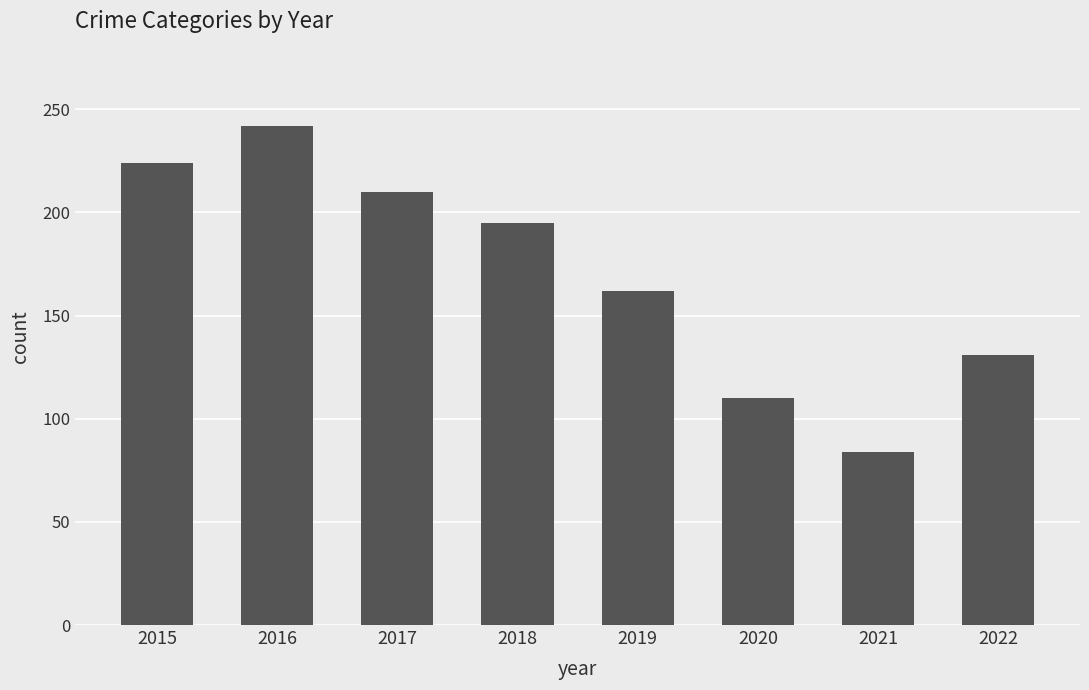

Rank the categories by value from lowest to highest.

2021, 2020, 2022, 2019, 2018, 2017, 2015, 2016